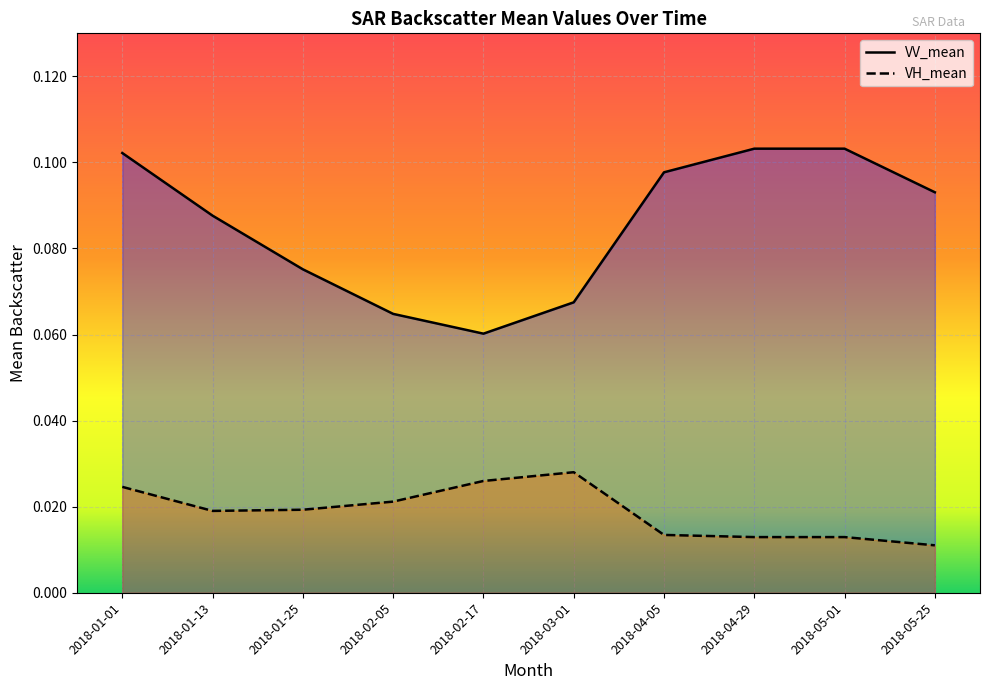

Reading left to right, what are all the values shown in this chart?

VV_mean: 0.1	0.1	0.1	0.1	0.1	0.1	0.1	0.1	0.1	0.1
VH_mean: 0.0	0.0	0.0	0.0	0.0	0.0	0.0	0.0	0.0	0.0